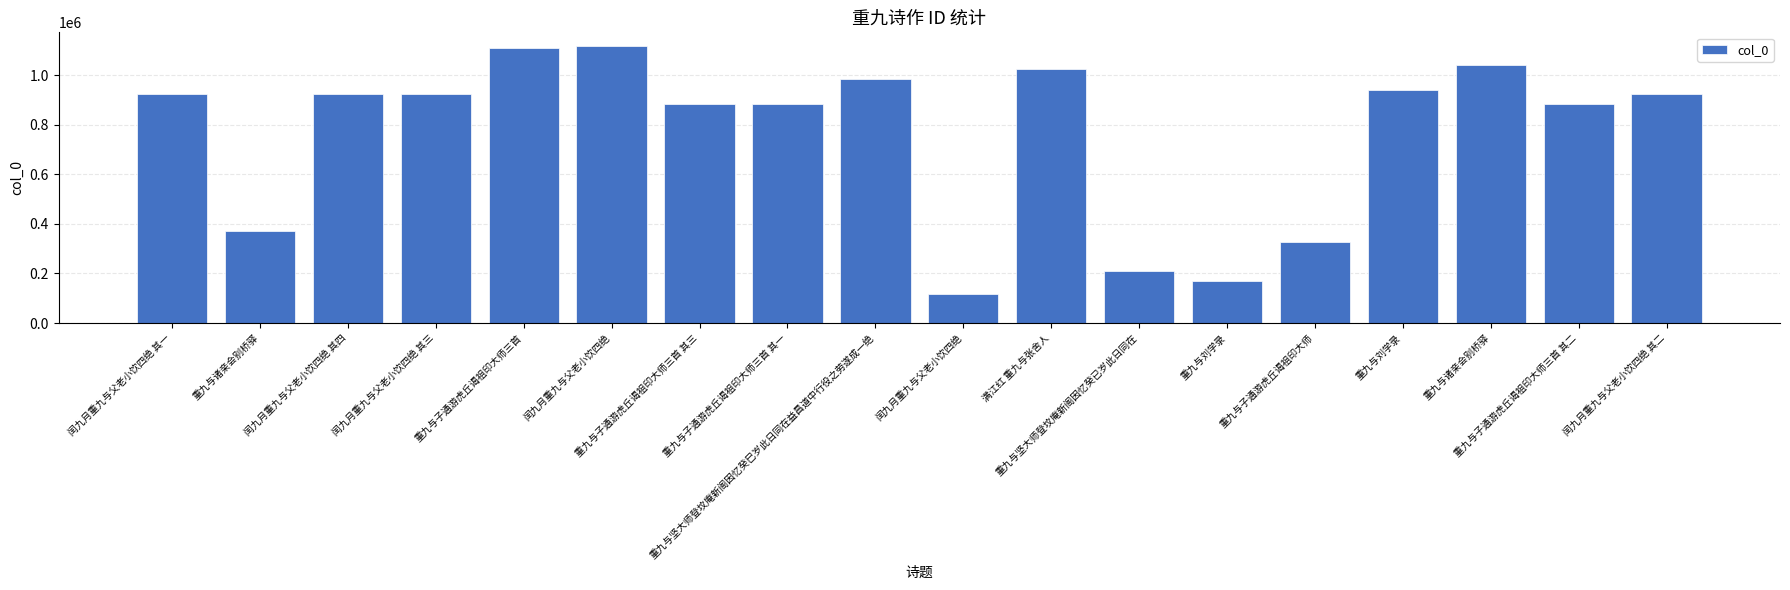

Read the value at 重九与坚大师登坟庵新阁因忆癸已岁此日同在, to the nearest 10.

211020